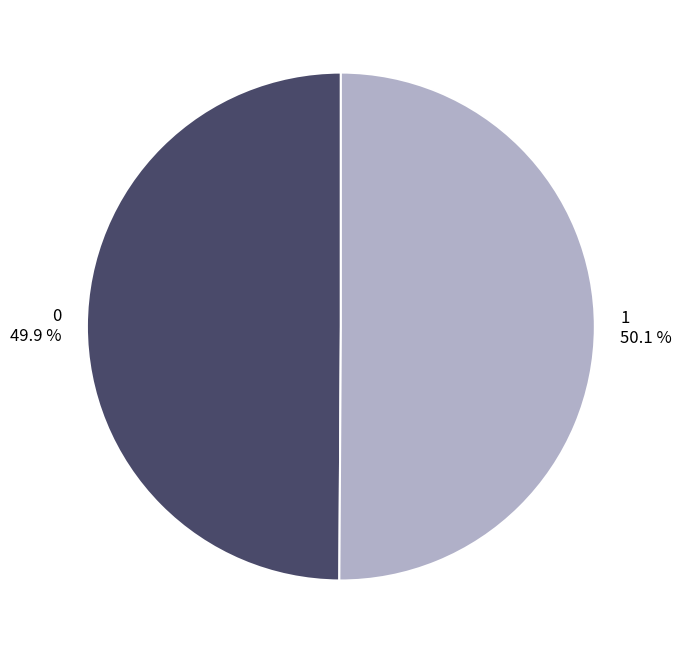

Is it true that 1 is 59% of the pie?

False